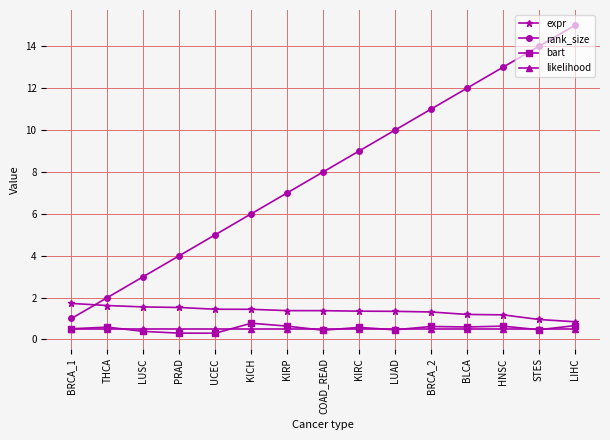

At HNSC, list the series in order from largest to smallest.

rank_size, expr, bart, likelihood